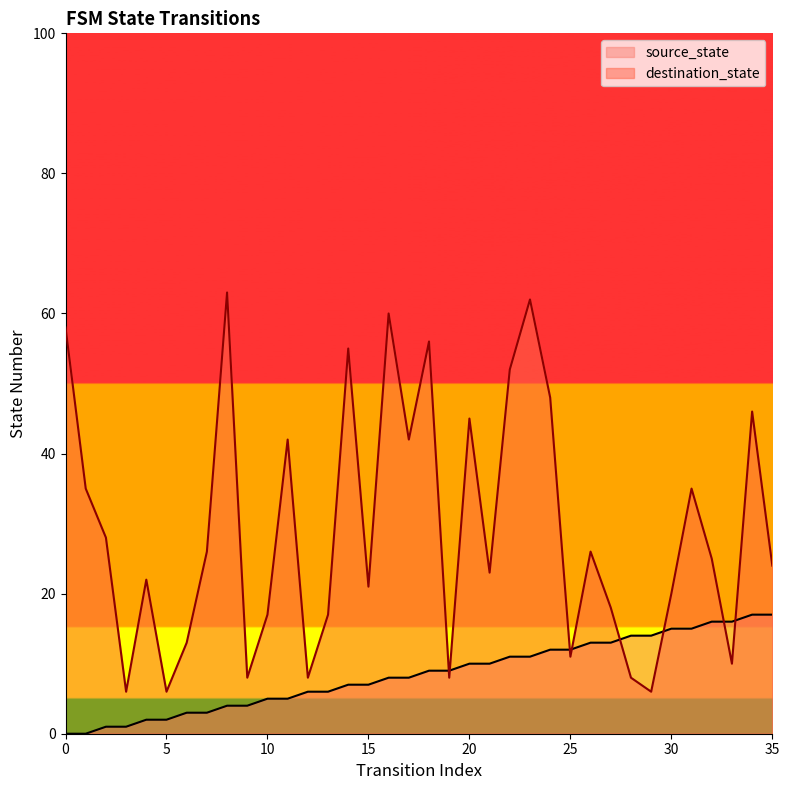

At which category does destination_state reach its first local valley?

3